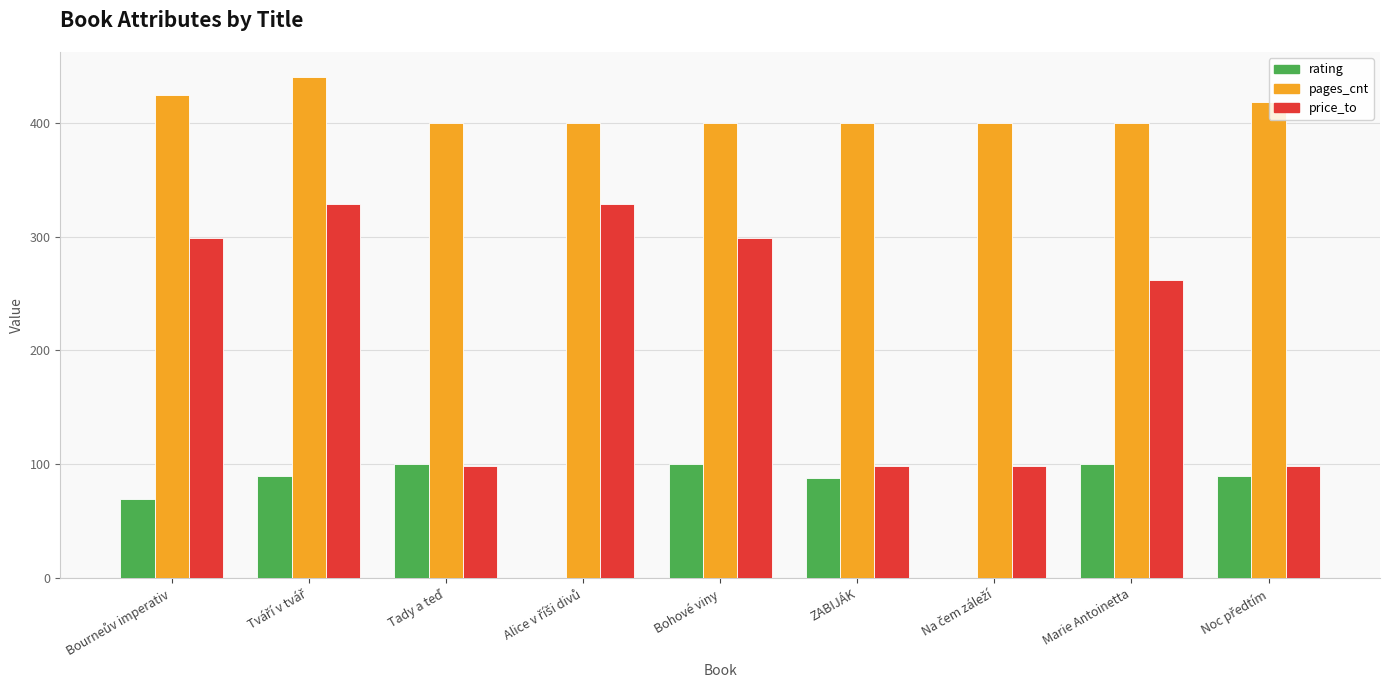

What is the sum of all price_to values?

1914